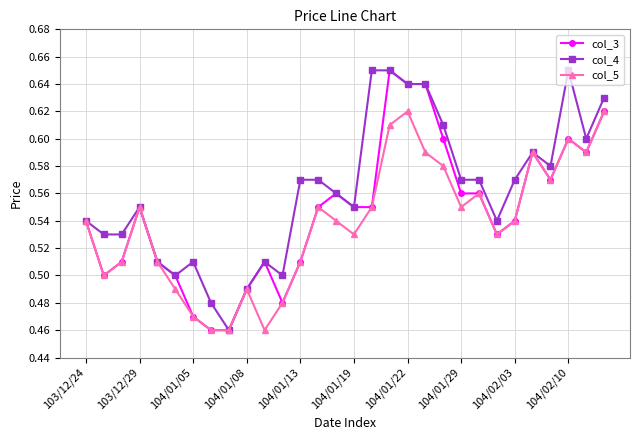

How many col_4 values are between 0 and 1?

30